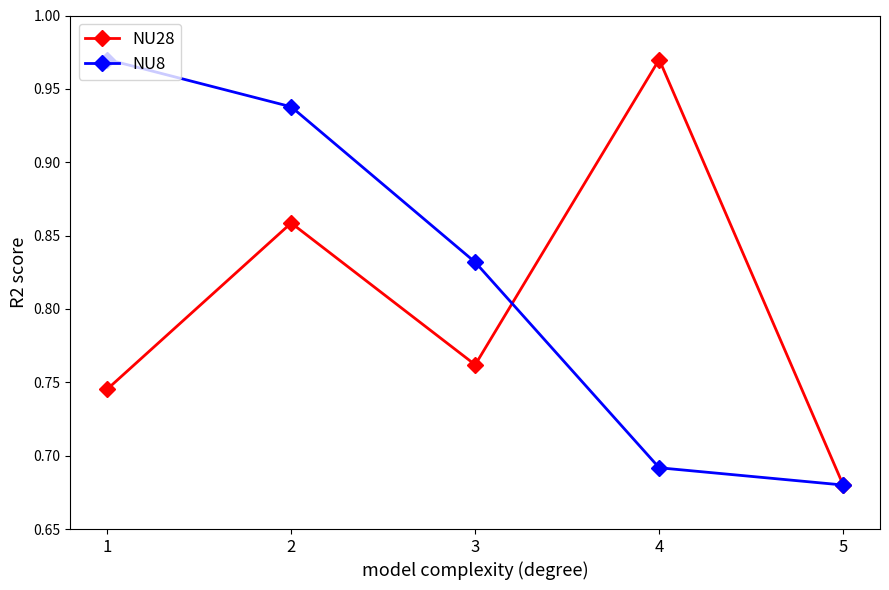

At which category does NU28 reach its first local peak?

2